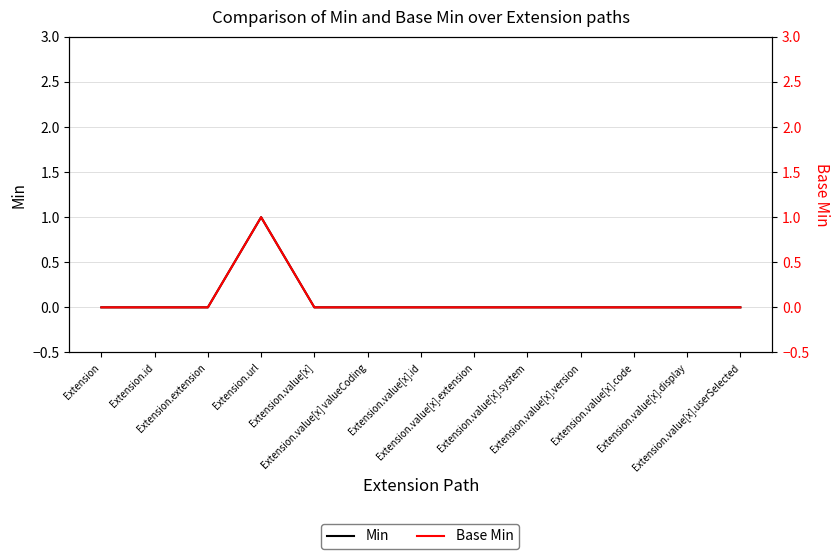

At which category is the sum across all series the highest?

Extension.url